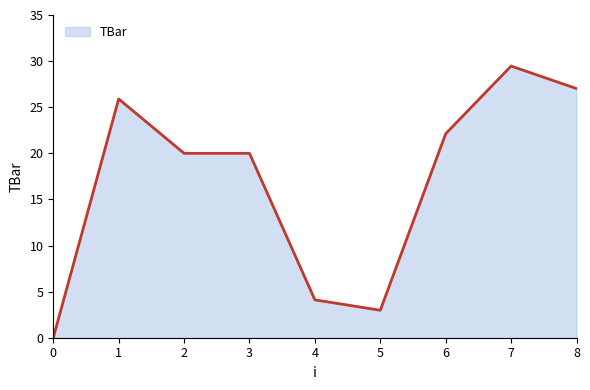

What is the maximum value shown in the chart?

29.5